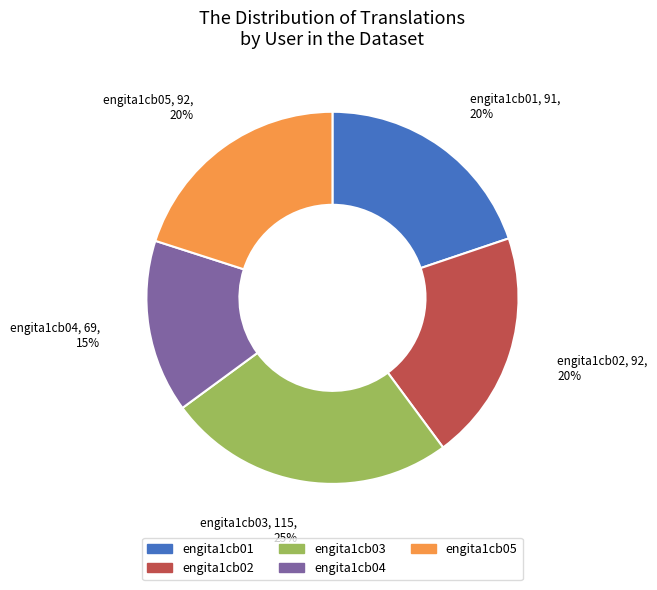

How many slices are in this pie chart?

5